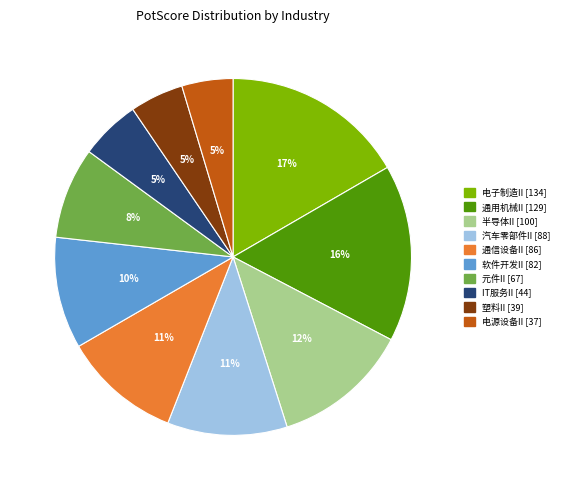

How many segments does this pie chart have?

10